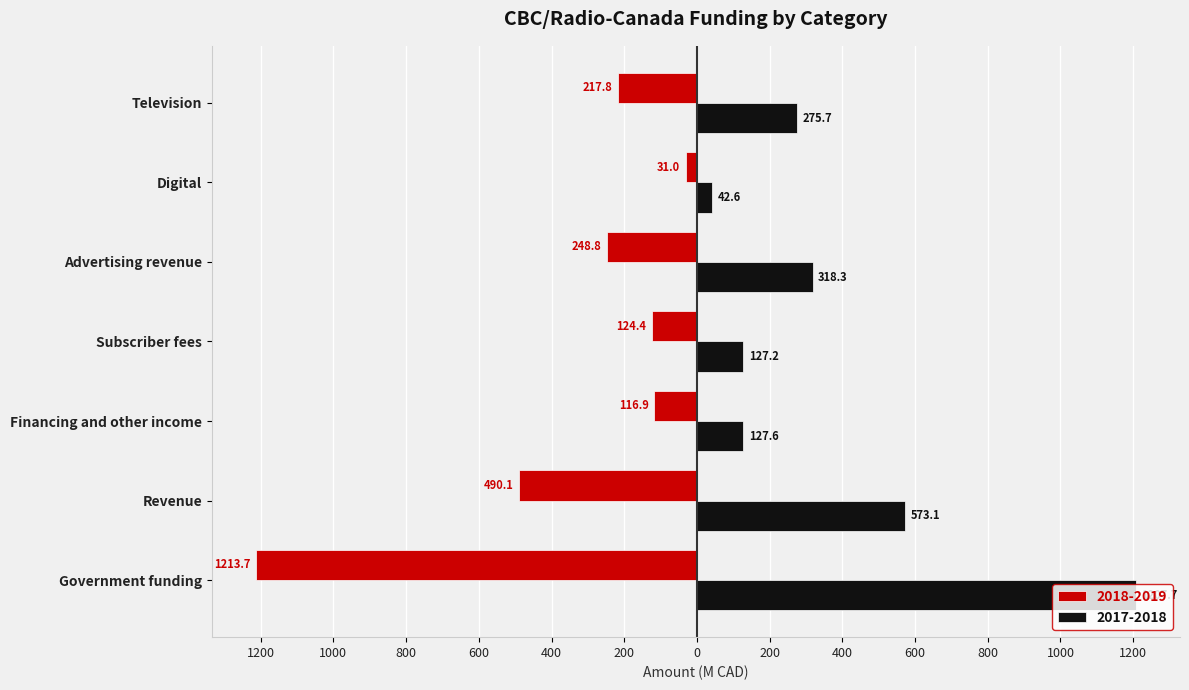

What are all the series names shown in the legend?

2018-2019, 2017-2018